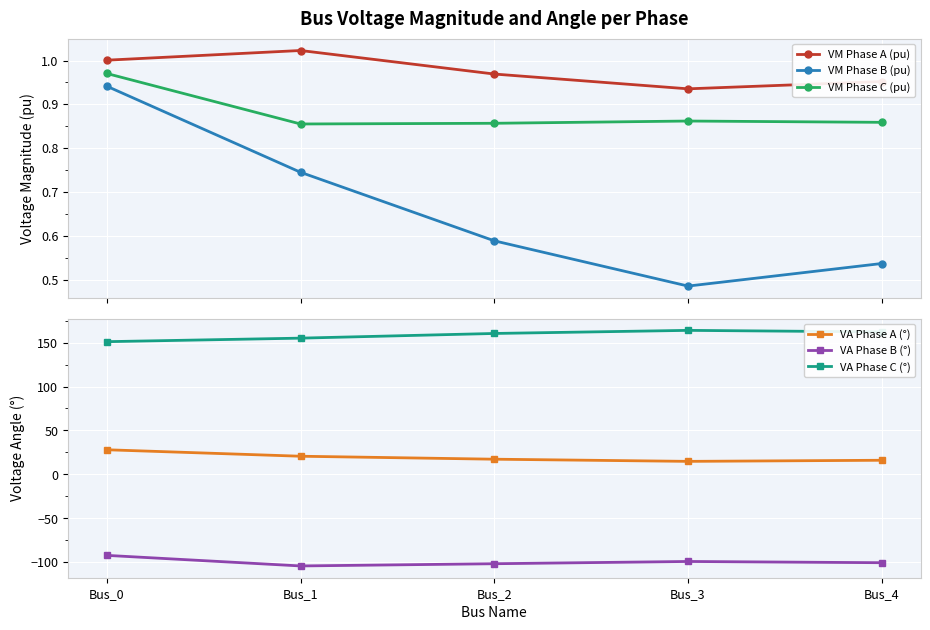

At Bus_4, list the series in order from smallest to largest.

VA Phase B (°), VM Phase B (pu), VM Phase C (pu), VM Phase A (pu), VA Phase A (°), VA Phase C (°)